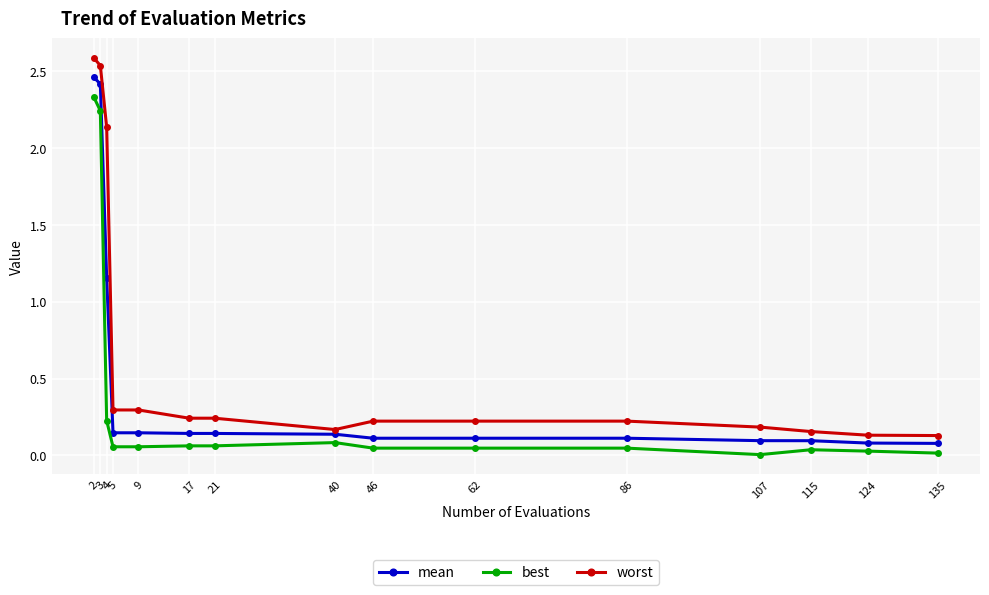

True or false: worst and best cross at least once.

False